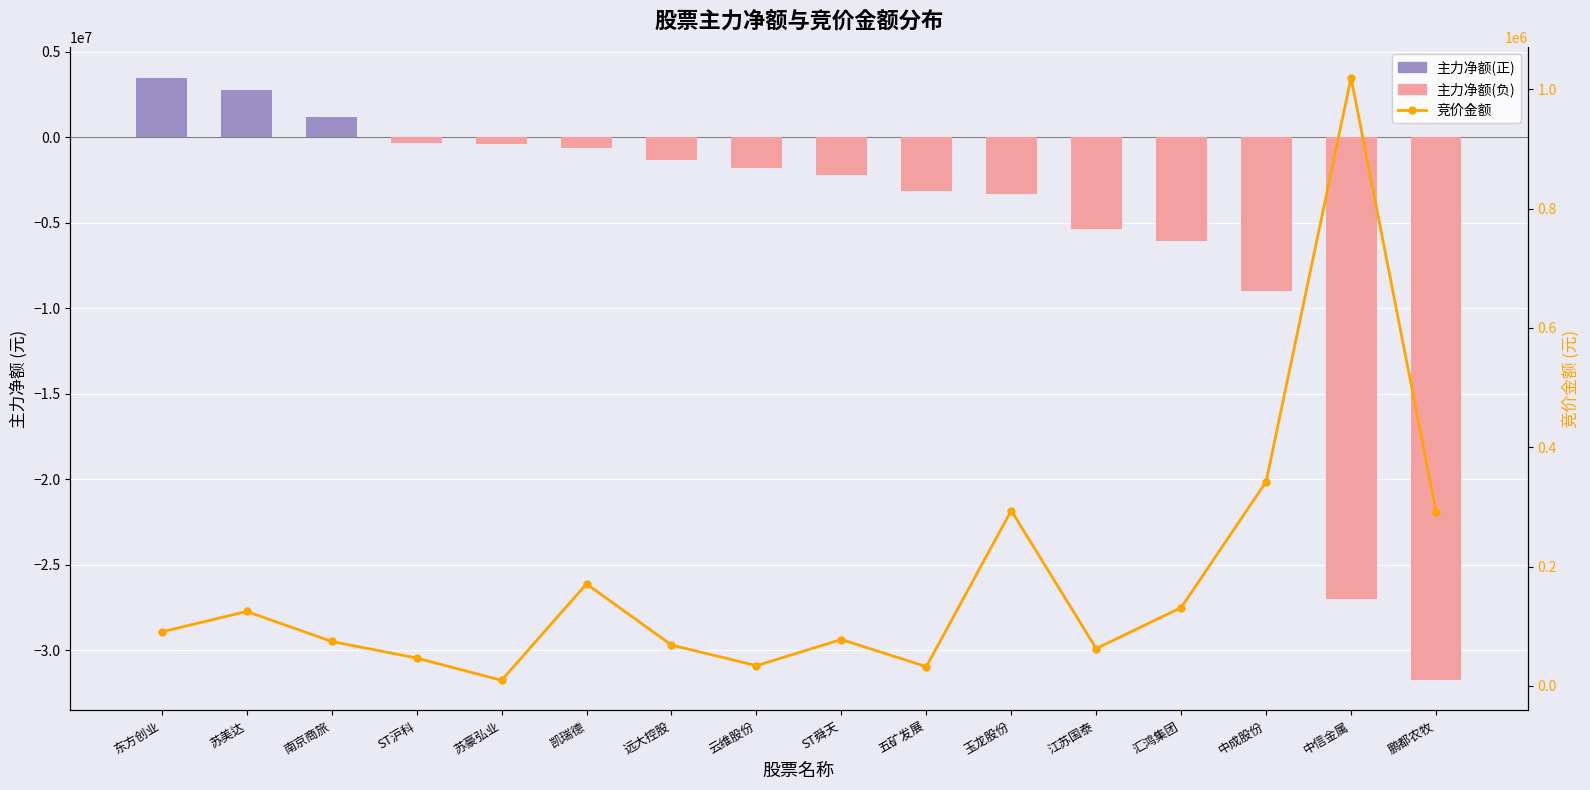

Is the value of 主力净额 at 鹏都农牧 greater than the value of 竞价金额 at 苏豪弘业?

No